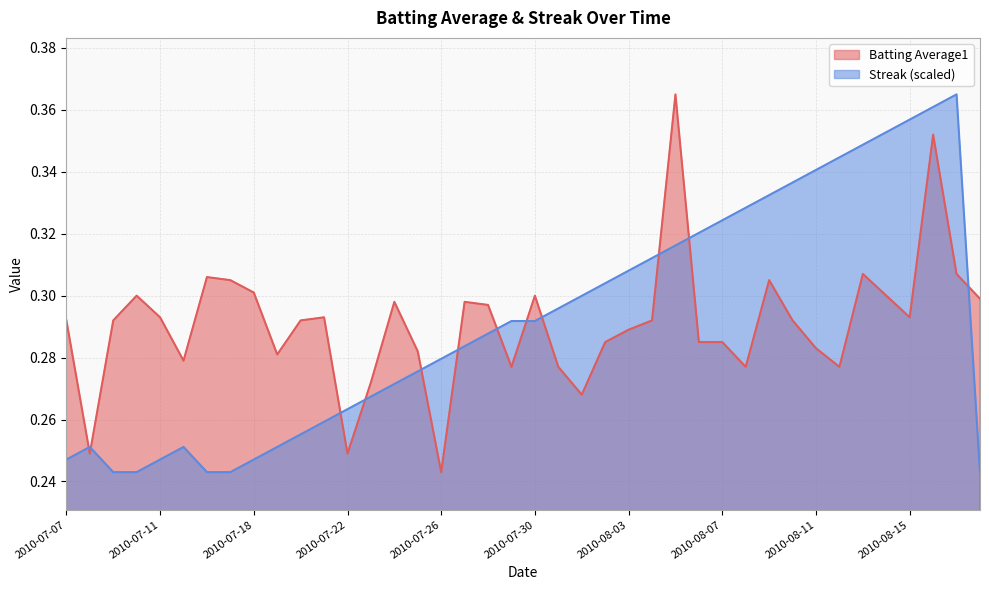

At which category does Streak reach its first local peak?

2010-07-08